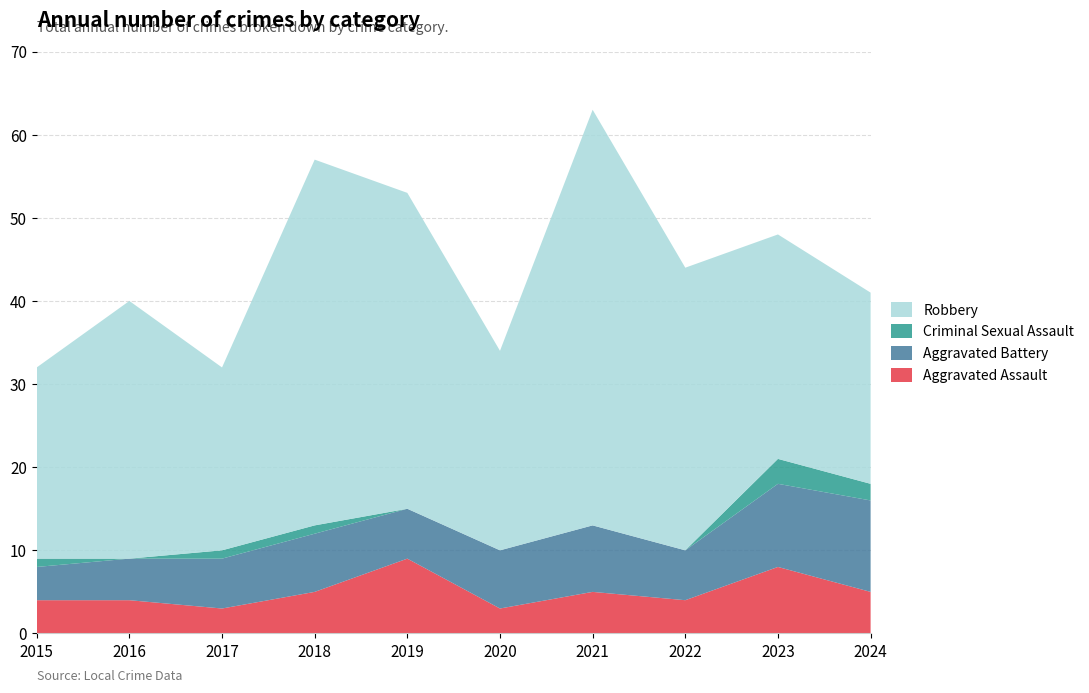

Reading left to right, what are all the values shown in this chart?

Aggravated Assault: 4	4	3	5	9	3	5	4	8	5
Aggravated Battery: 4	5	6	7	6	7	8	6	10	11
Criminal Sexual Assault: 1	0	1	1	0	0	0	0	3	2
Robbery: 23	31	22	44	38	24	50	34	27	23